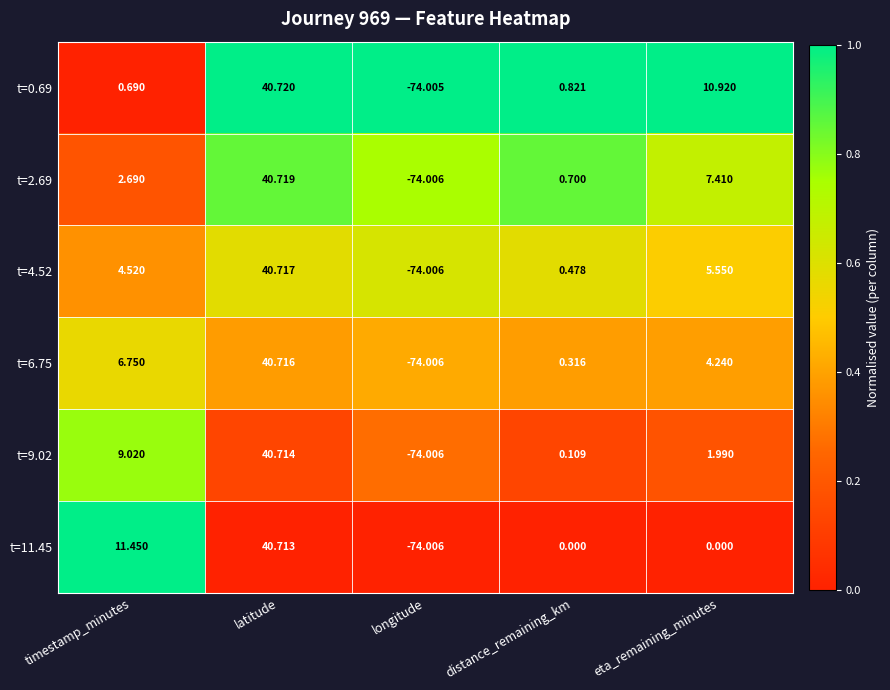

Is the value of t=4.52 at timestamp_minutes greater than the value of t=9.02 at latitude?

No